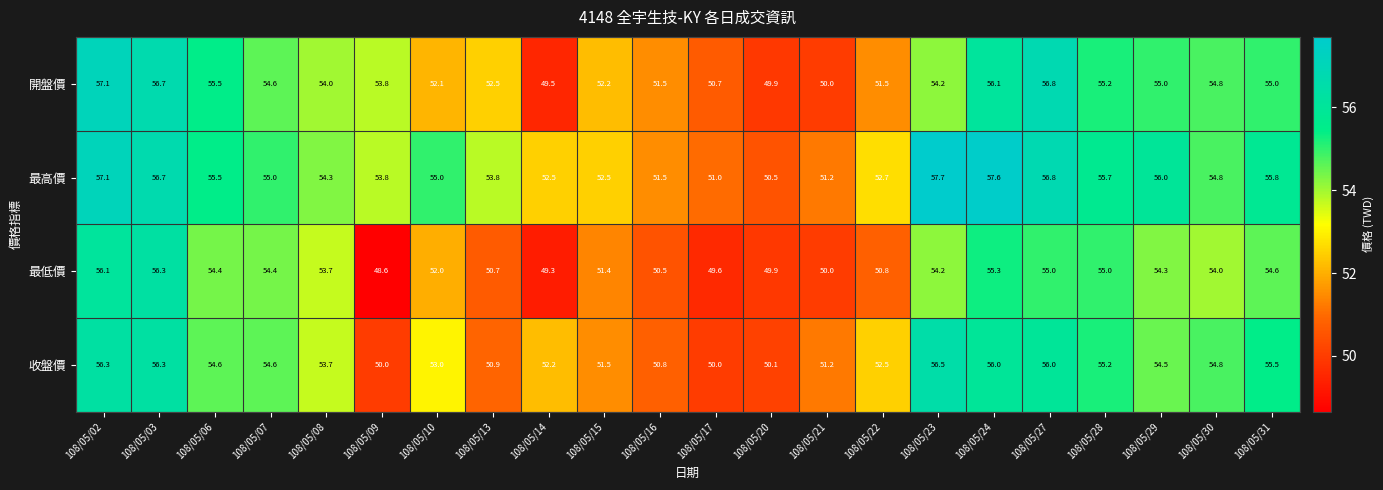

True or false: 最低價 has a value of 55.0 at 108/05/27.

True